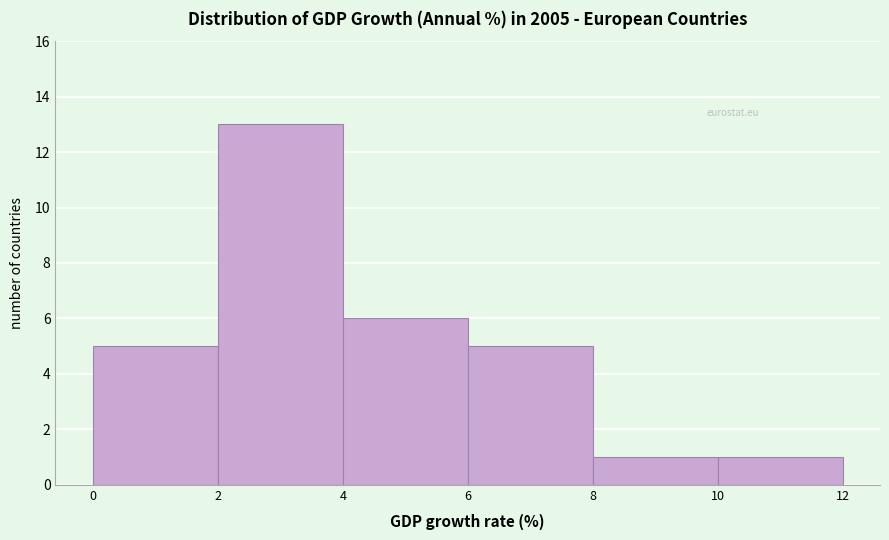

Reading left to right, transcribe this chart: for each bar, give the range it covers on the x-axis and its height. The values are not printed on the chart, so give them approximately, as read against the axis.

0 to 2: 5
2 to 4: 13
4 to 6: 6
6 to 8: 5
8 to 10: 1
10 to 12: 1